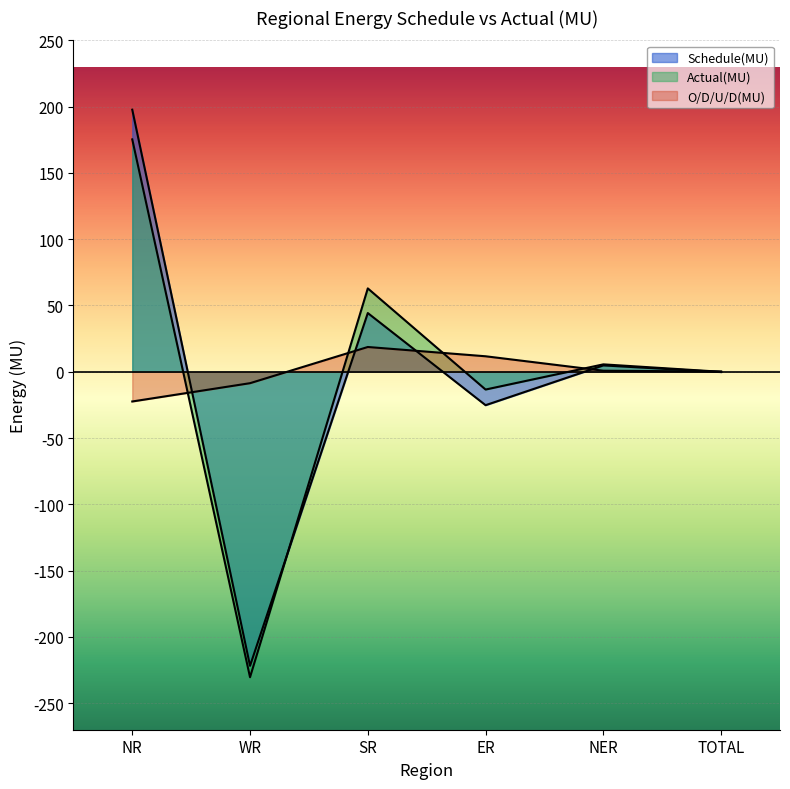

Reading left to right, list all the values displayed in this chart.

Schedule(MU): 197.7	-221.8	44.3	-25.2	4.8	-0.2
Actual(MU): 175.3	-230.4	62.9	-13.4	5.6	0.0
O/D/U/D(MU): -22.4	-8.6	18.7	11.7	0.8	0.2